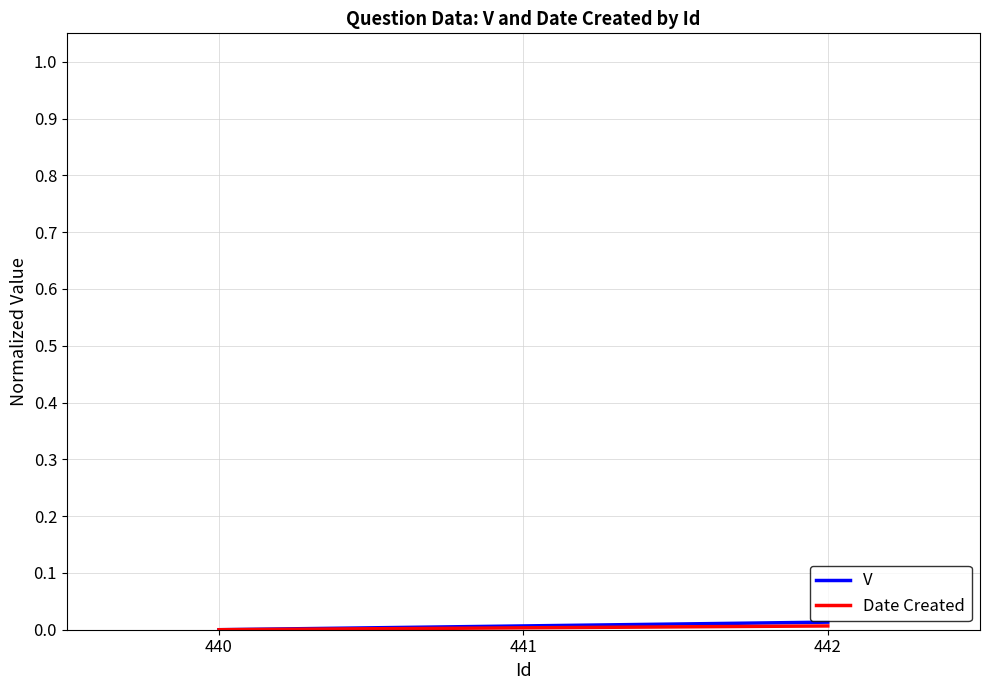

The value of V at 442 is 0.0. True or false?

True